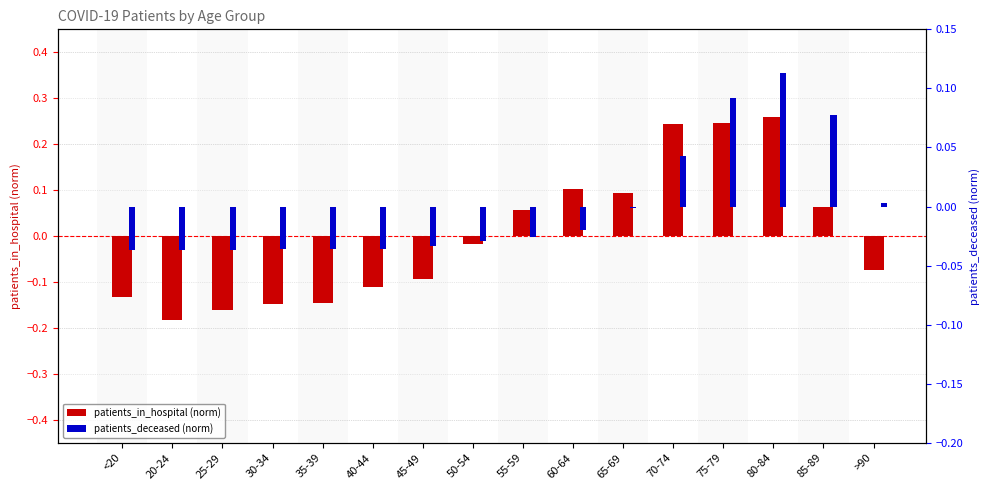

List the labels in order of patients_deceased (norm) value, smallest first.

20-24, 25-29, <20, 30-34, 40-44, 35-39, 45-49, 50-54, 55-59, 60-64, 65-69, >90, 70-74, 85-89, 75-79, 80-84